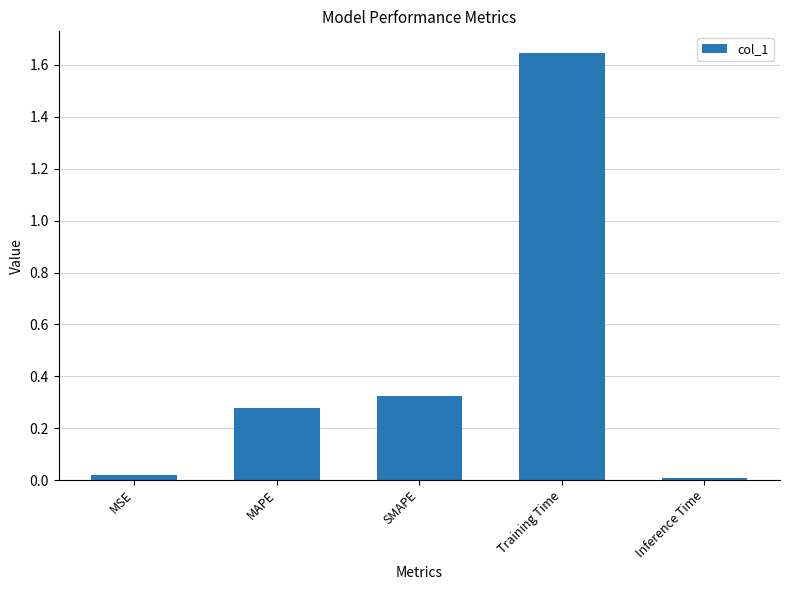

Is it true that the value at Training Time is 2.9?

False